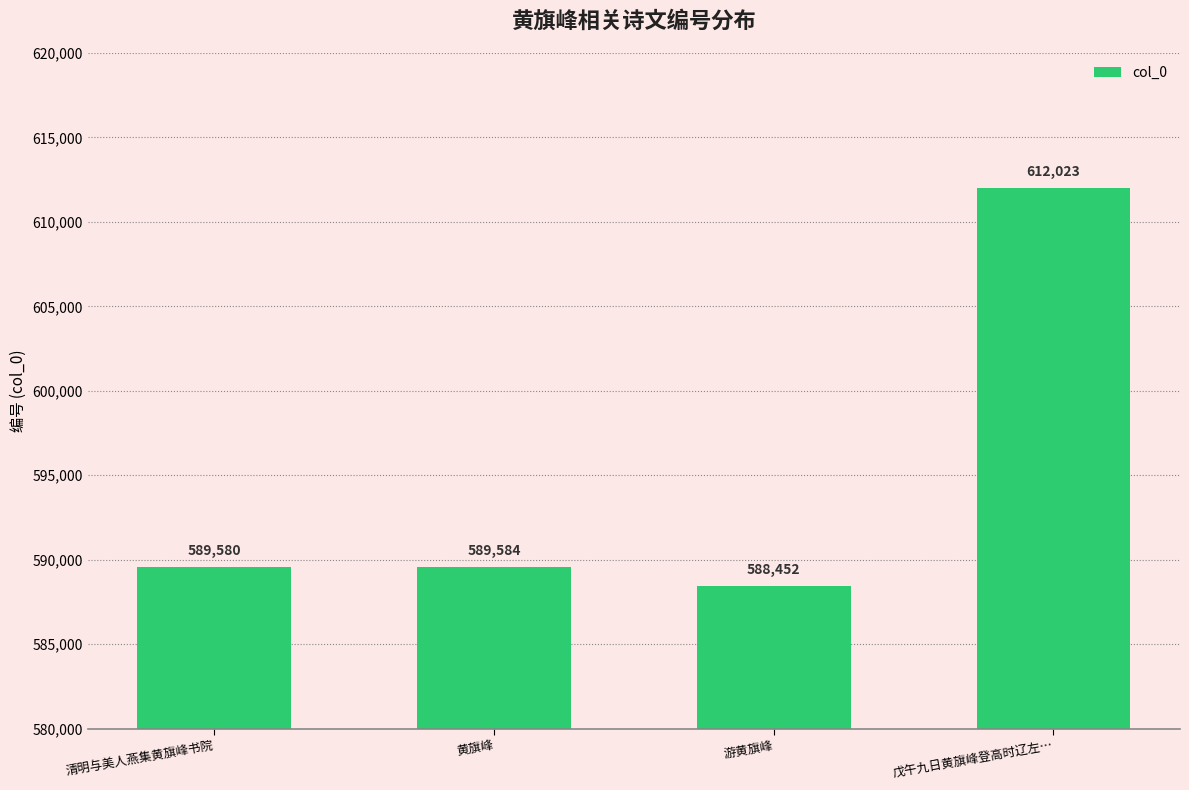

List the labels in order of value, largest first.

戊午九日黄旗峰登高时辽左…, 黄旗峰, 清明与美人燕集黄旗峰书院, 游黄旗峰